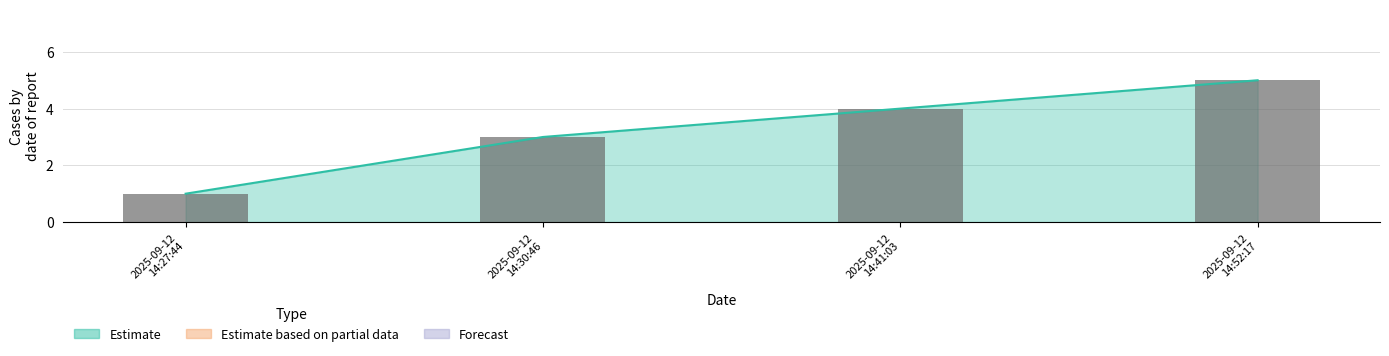

The value at 2025-09-12 14:41:03 is 2. True or false?

False